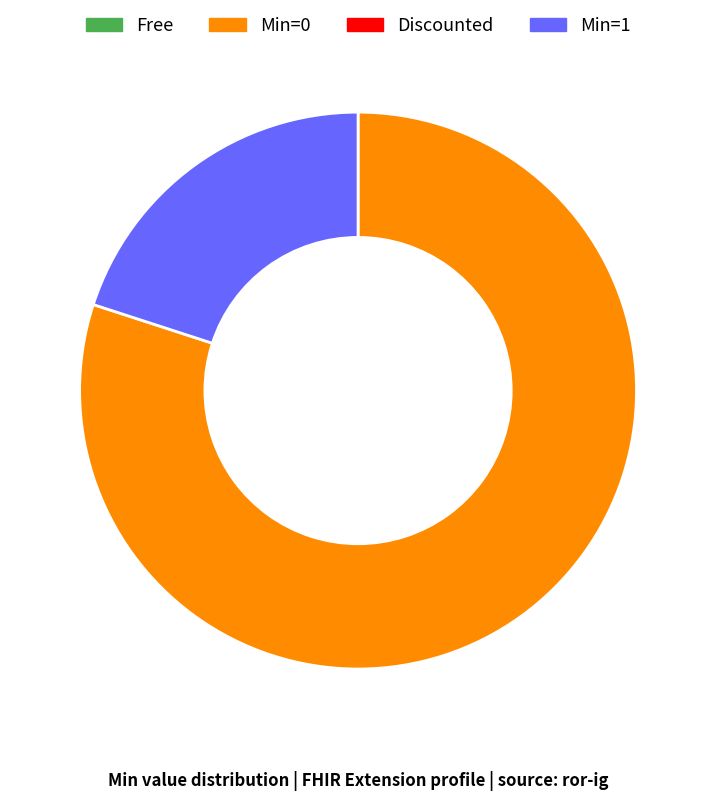

Does any single category account for the majority?

Yes